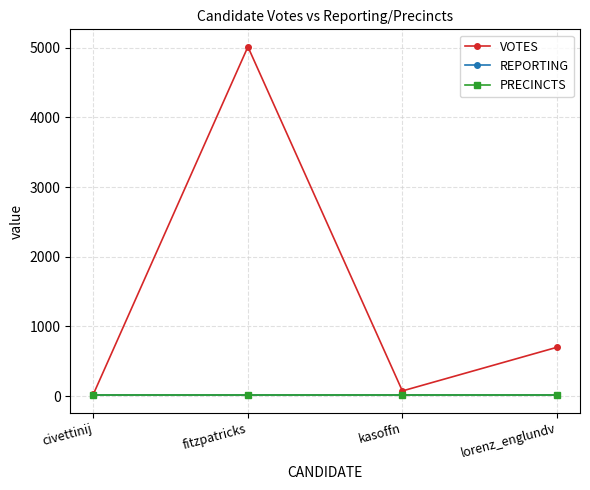

What is the highest value of the VOTES series?

5014